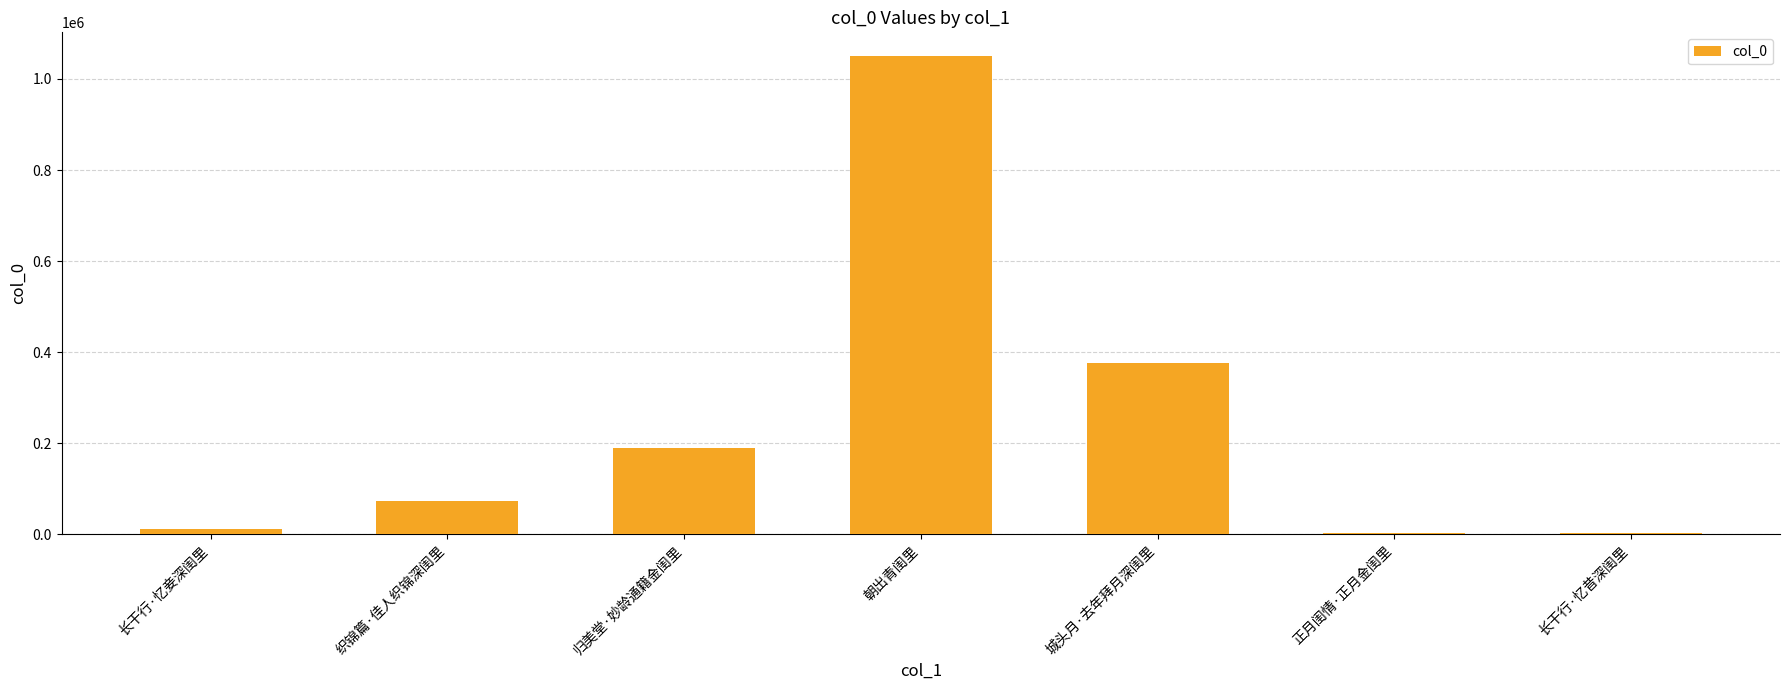

How many distinct data groups are displayed?

1